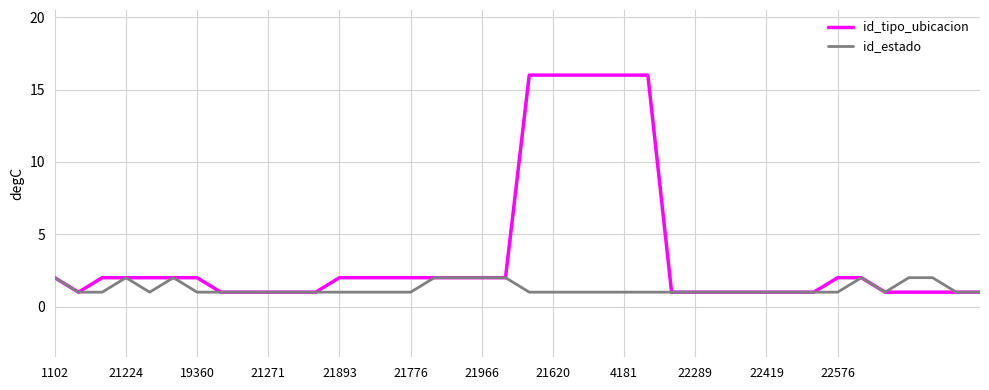

Which series has the largest total across all categories?

id_tipo_ubicacion